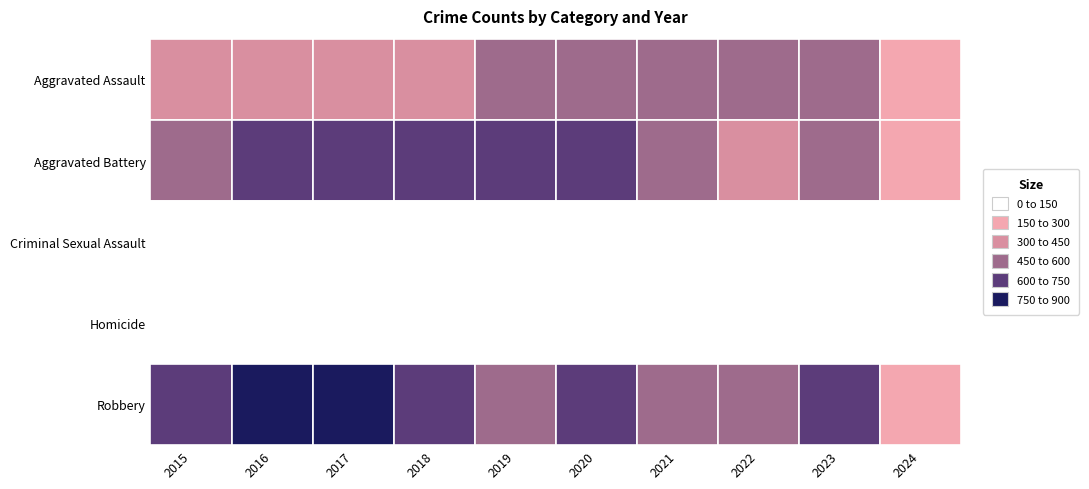

Reading left to right, what are all the values shown in this chart?

Aggravated Assault: 2015=323	2016=402	2017=396	2018=392	2019=452	2020=466	2021=452	2022=458	2023=488	2024=226
Aggravated Battery: 2015=515	2016=691	2017=623	2018=600	2019=608	2020=686	2021=587	2022=446	2023=530	2024=233
Criminal Sexual Assault: 2015=105	2016=87	2017=91	2018=123	2019=102	2020=89	2021=81	2022=94	2023=96	2024=43
Homicide: 2015=50	2016=87	2017=82	2018=56	2019=53	2020=81	2021=69	2022=49	2023=48	2024=21
Robbery: 2015=726	2016=819	2017=780	2018=741	2019=577	2020=637	2021=506	2022=495	2023=690	2024=255